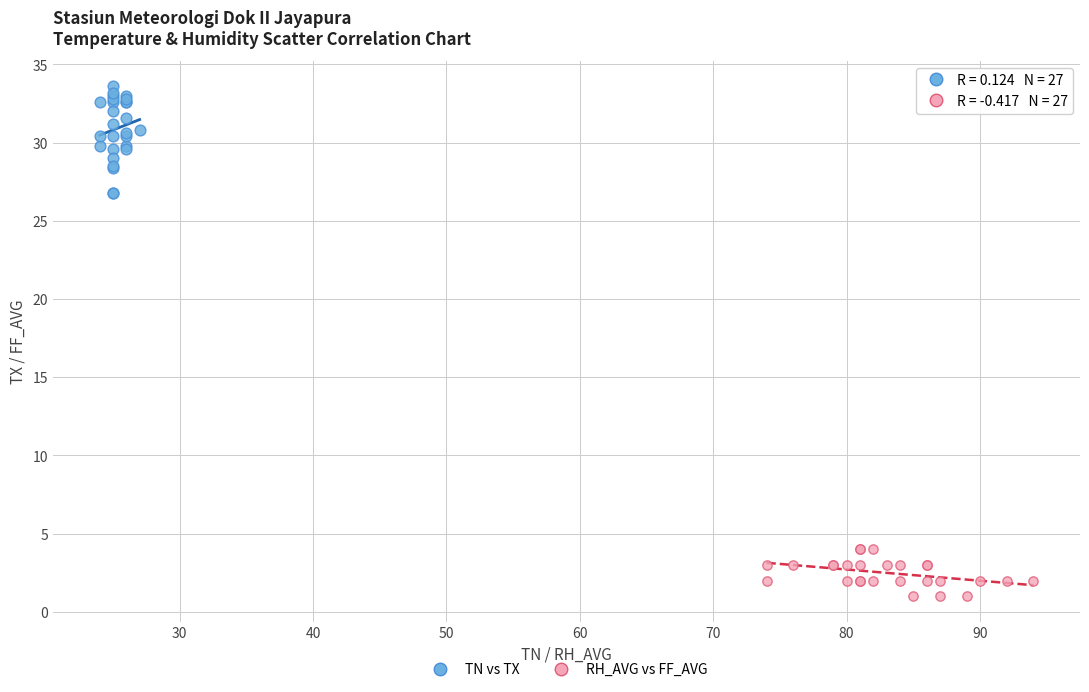

Which series reaches the maximum Y coordinate?

TN vs TX